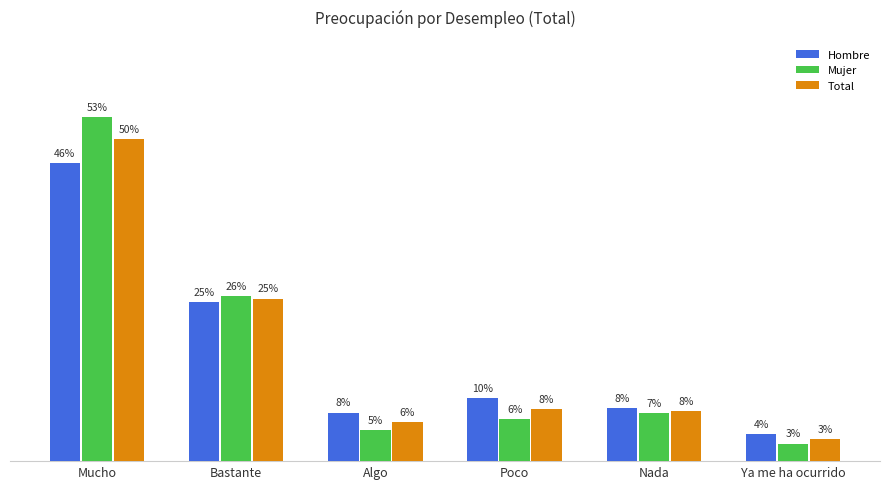

Where is Mujer nearest to the value 27?

Bastante